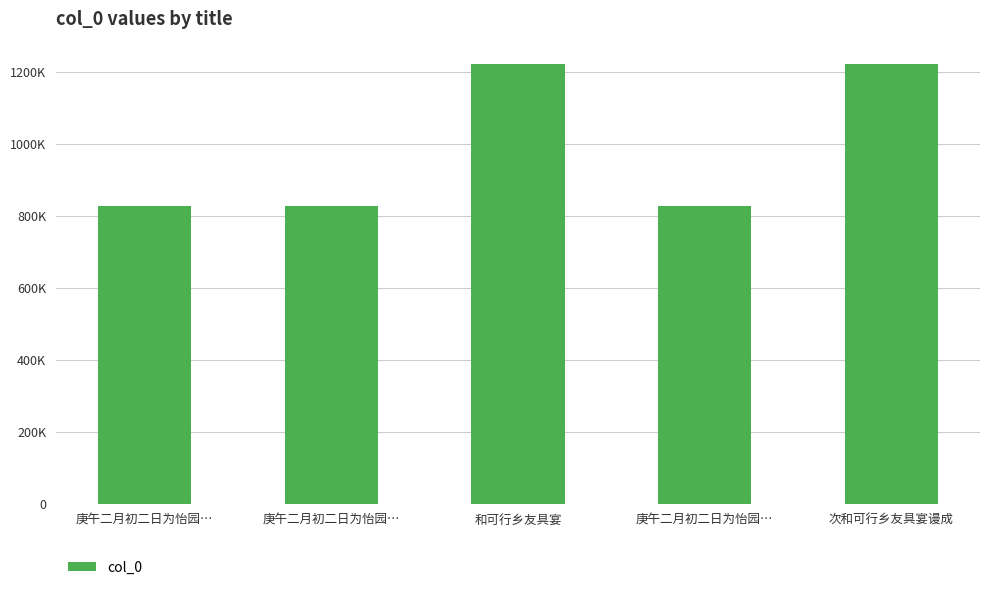

Does the chart contain any negative values?

No